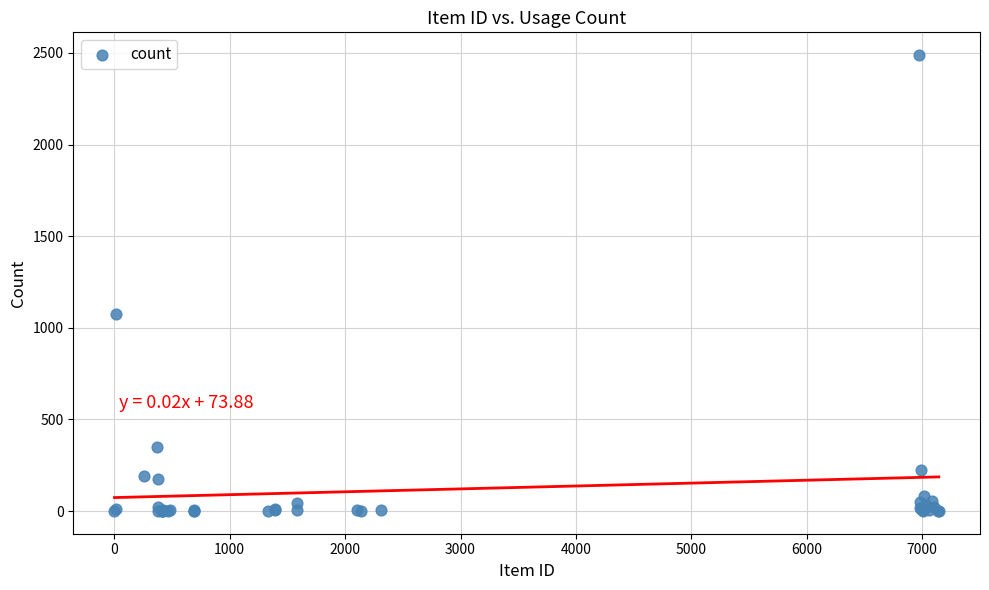

What Y value in the scatter plot is closest to 1244?

1076